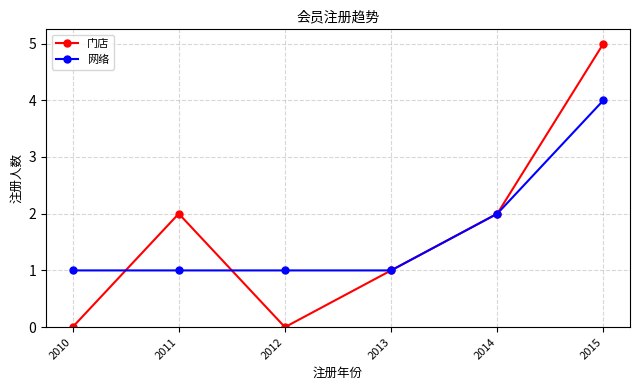

Reading left to right, what are all the values shown in this chart?

门店: 2010=0	2011=2	2012=0	2013=1	2014=2	2015=5
网络: 2010=1	2011=1	2012=1	2013=1	2014=2	2015=4